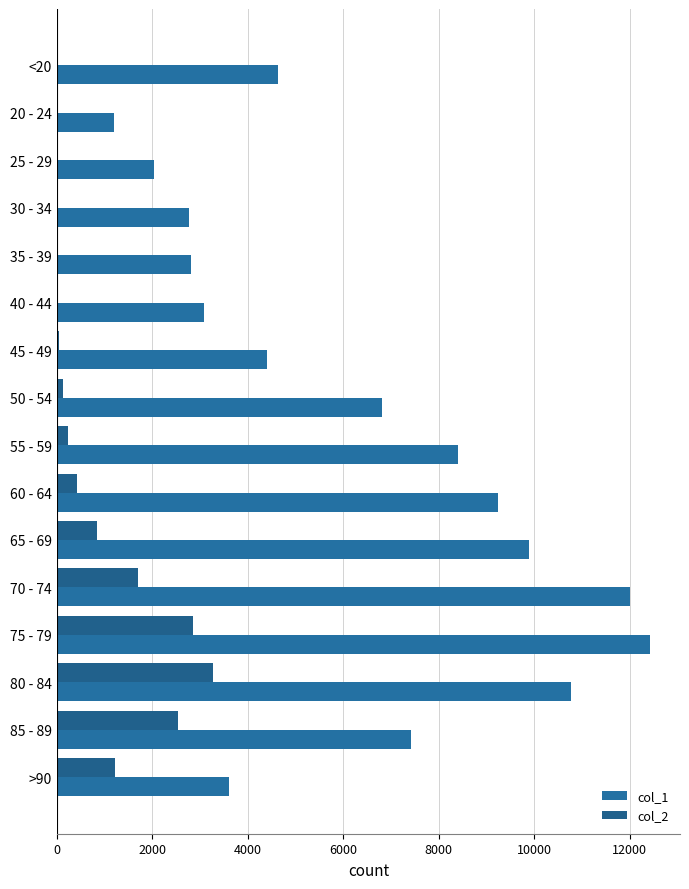

How many series are shown in this chart?

2